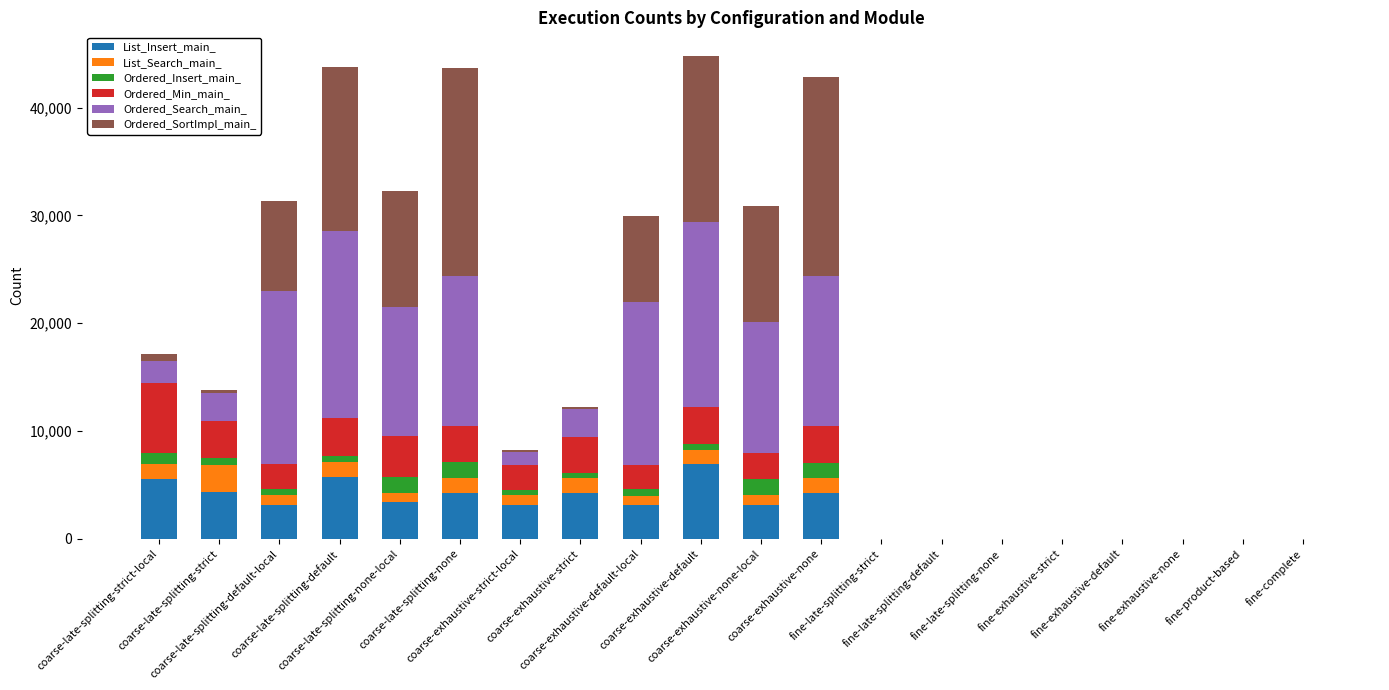

What is the maximum value for List_Insert_main_?

6919